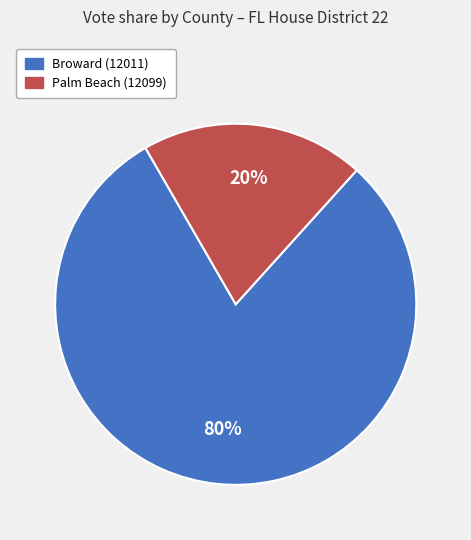

What percentage is the Broward (12011) slice, to the nearest percent?

80%